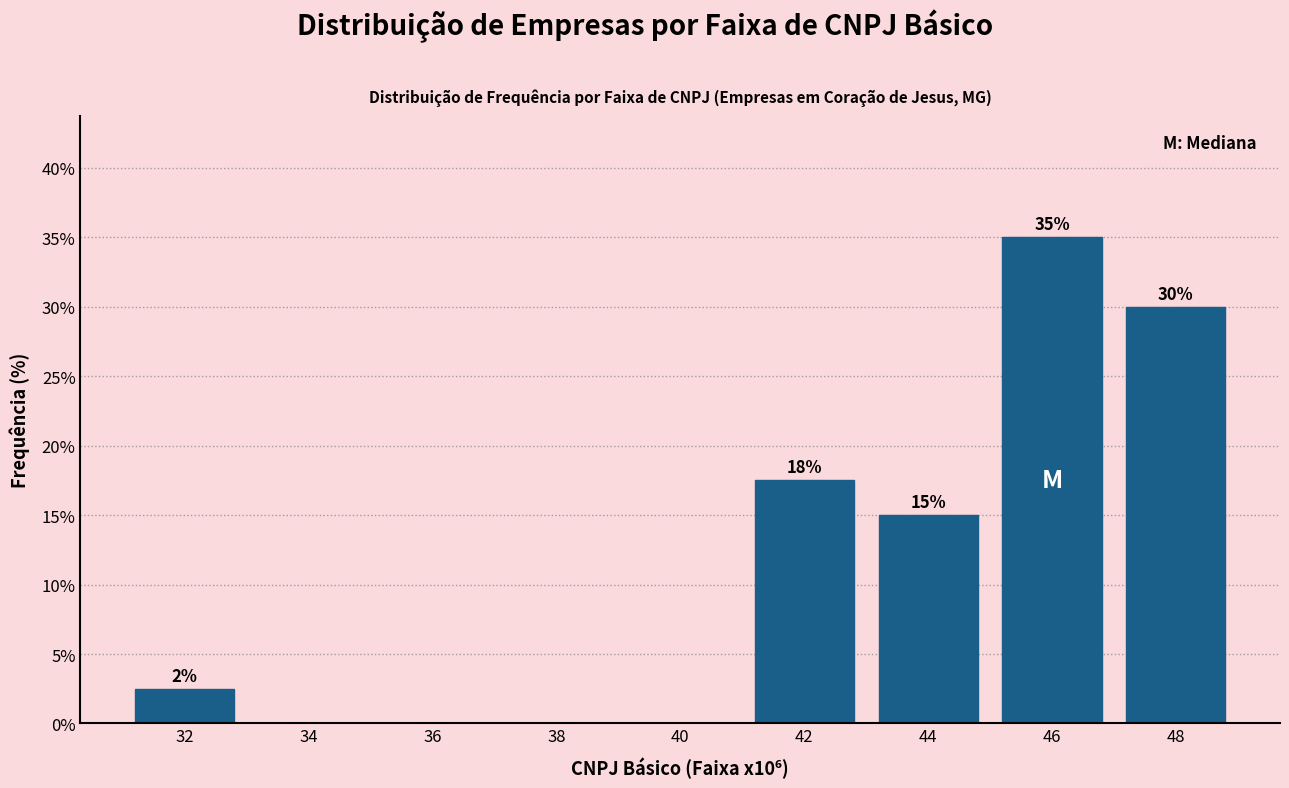

Which range on the x-axis has the tallest bar?

45 to 47